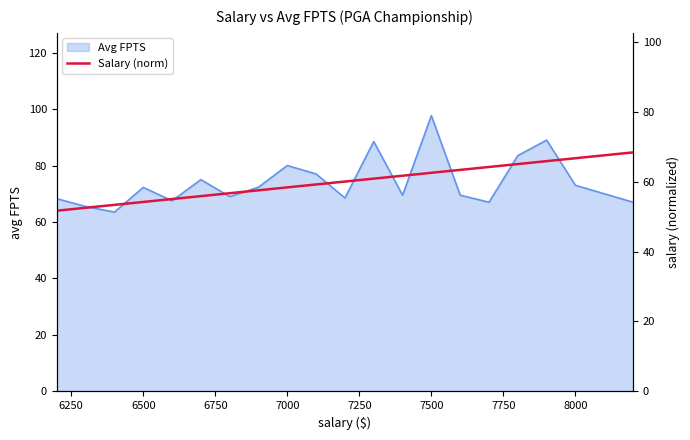

What is the minimum value for Avg FPTS?

63.5